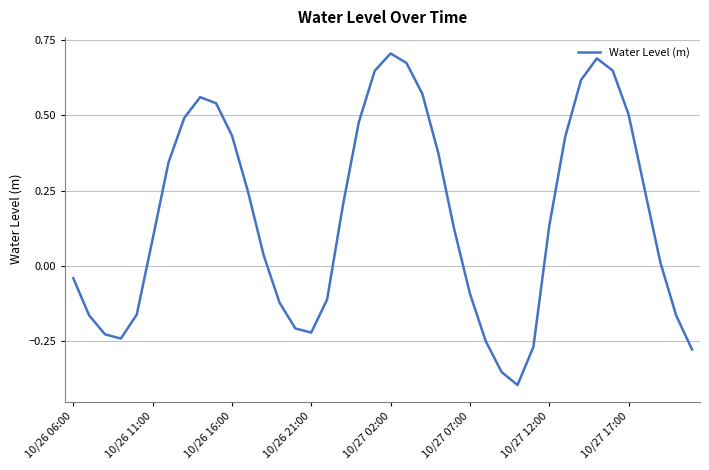

What is the difference between the maximum and minimum values?

1.1